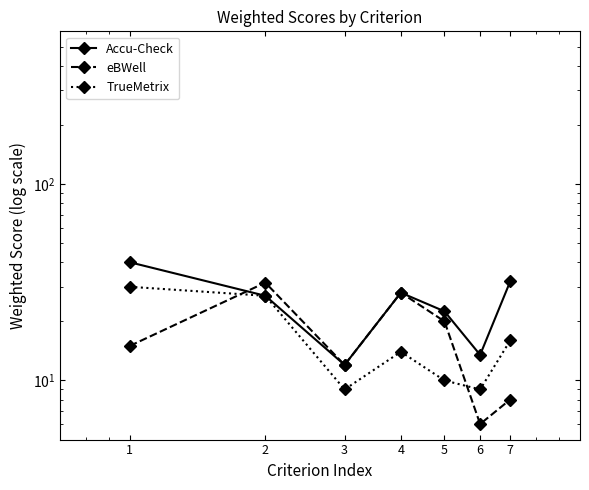

Between which two adjacent categories do eBWell and Accu-Check first intersect?

1 and 2